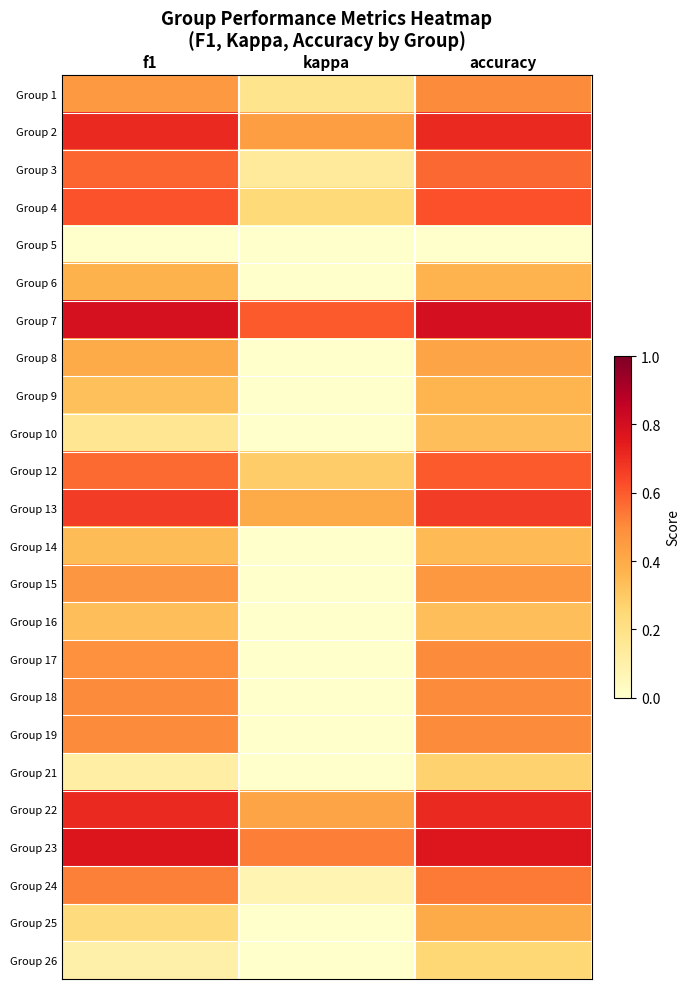

What is the greatest value displayed?

0.8